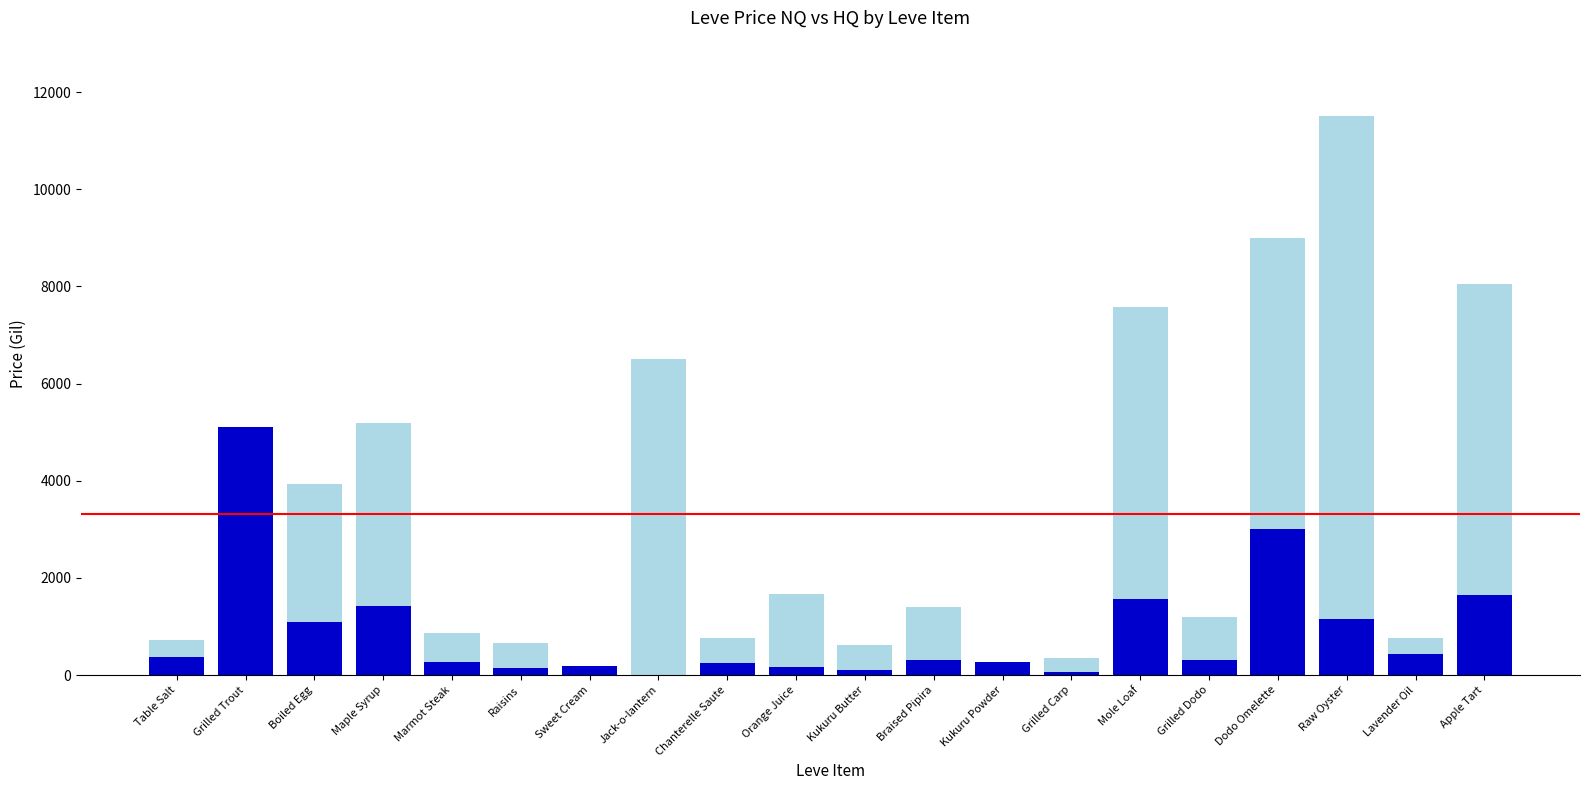

What is the total value across all series at Jack-o-lantern?

6499.7